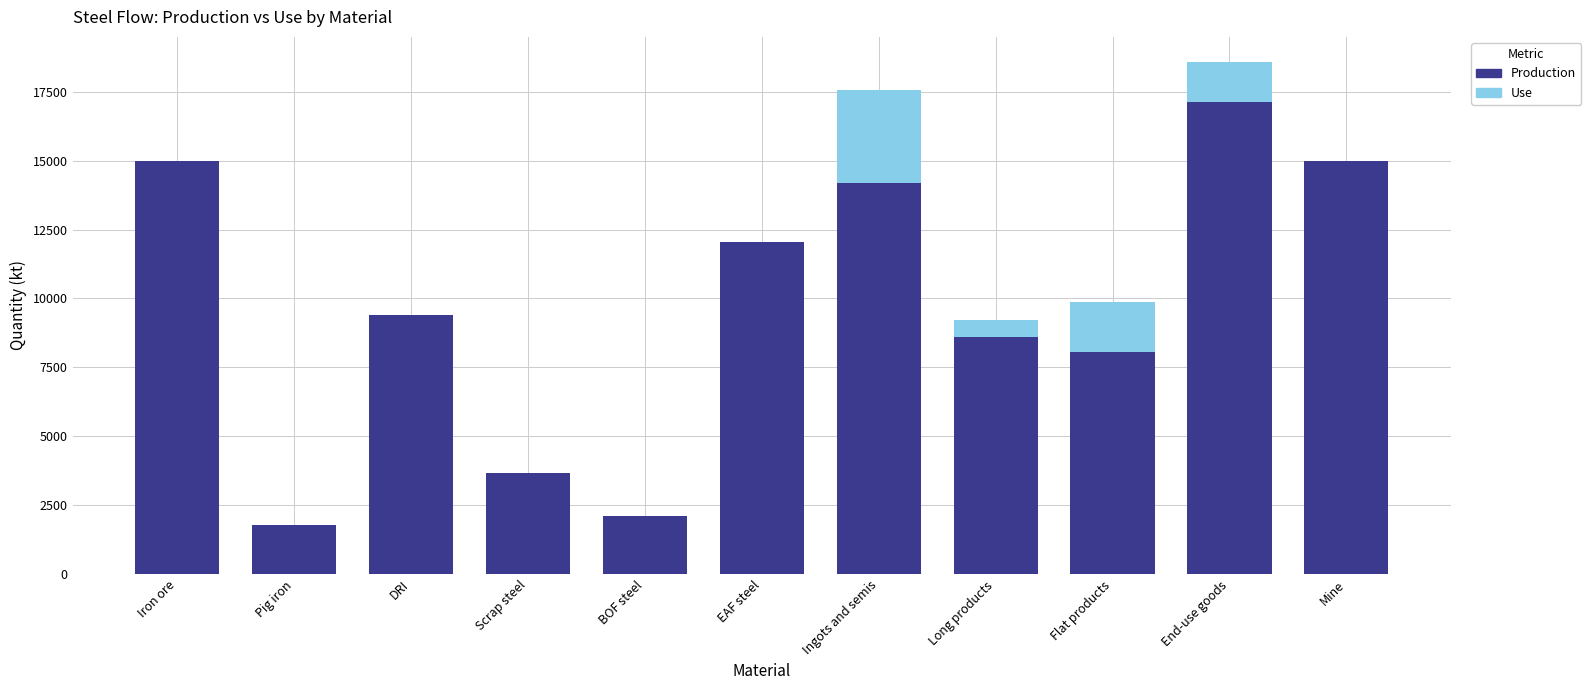

Count the number of categories in the chart.

11